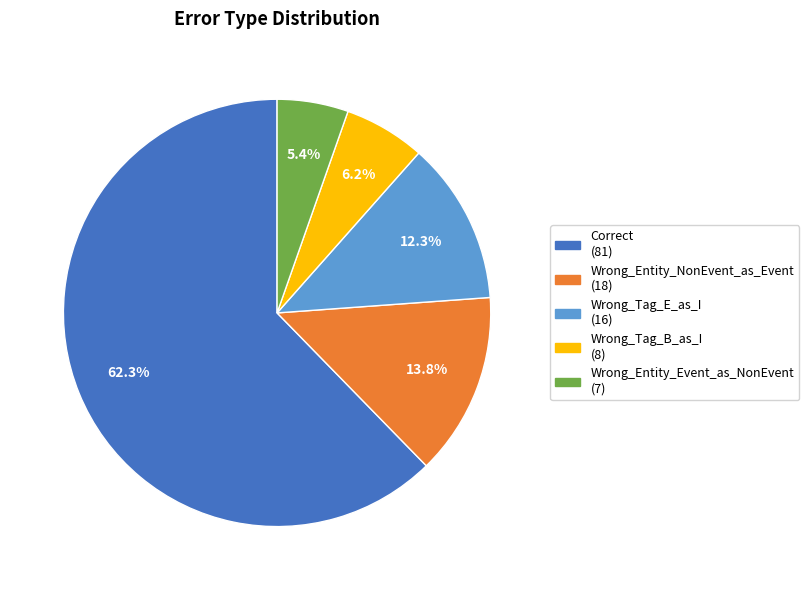

Which slice is the smallest?

Wrong_Entity_Event_as_NonEvent